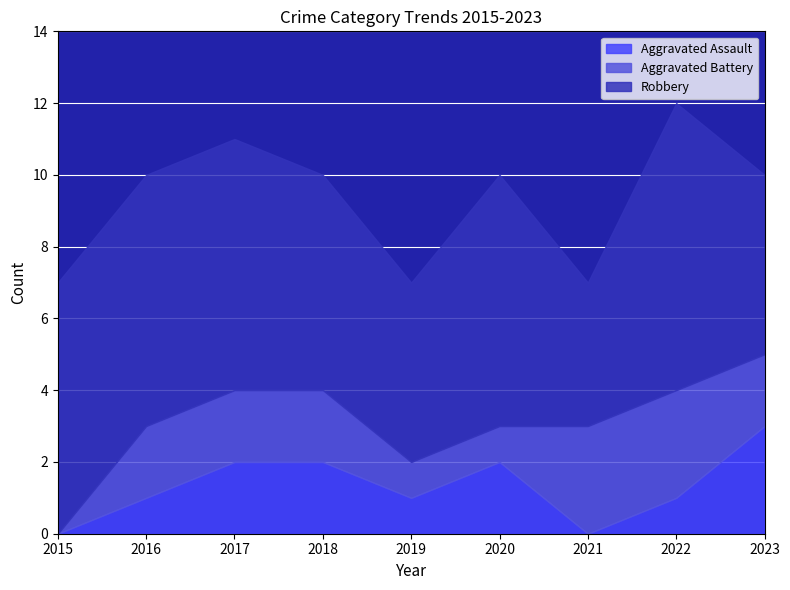

What is the difference between the second highest and second lowest values in the Robbery series?

2